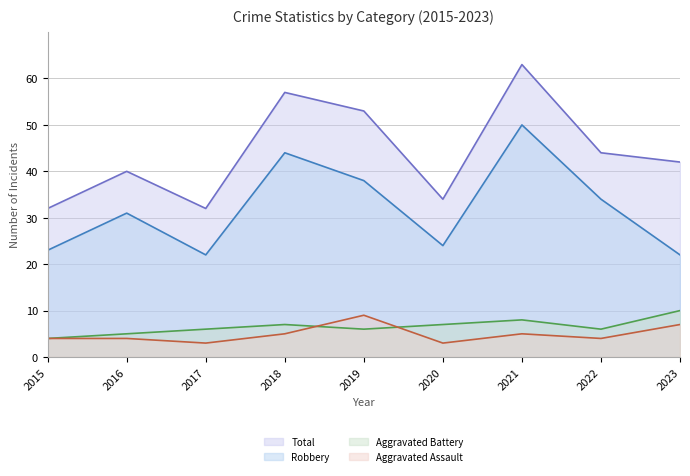

True or false: Aggravated Battery (line) and Total (line) cross at least once.

False